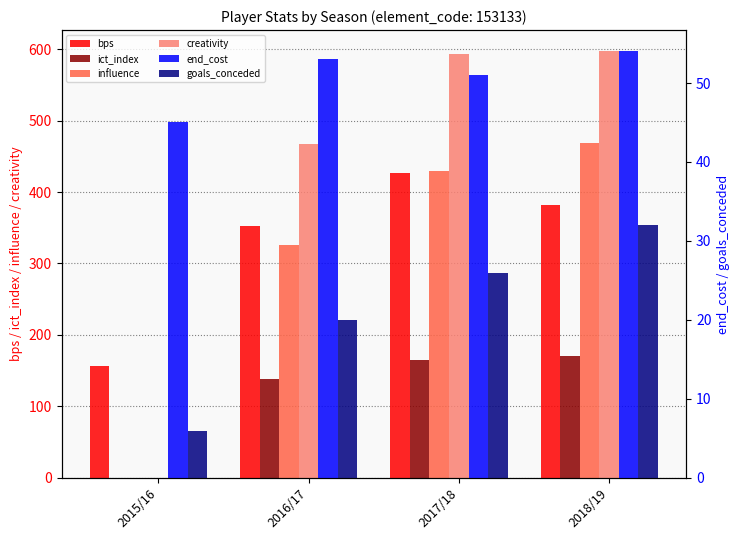

How many data points does each series have?

4